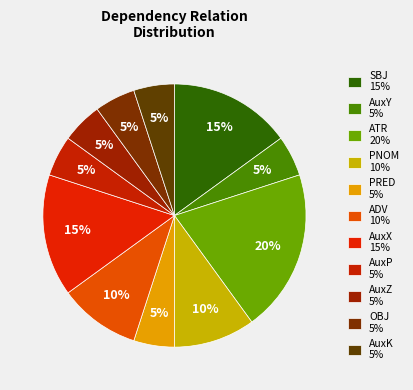

How many slices are in this pie chart?

11